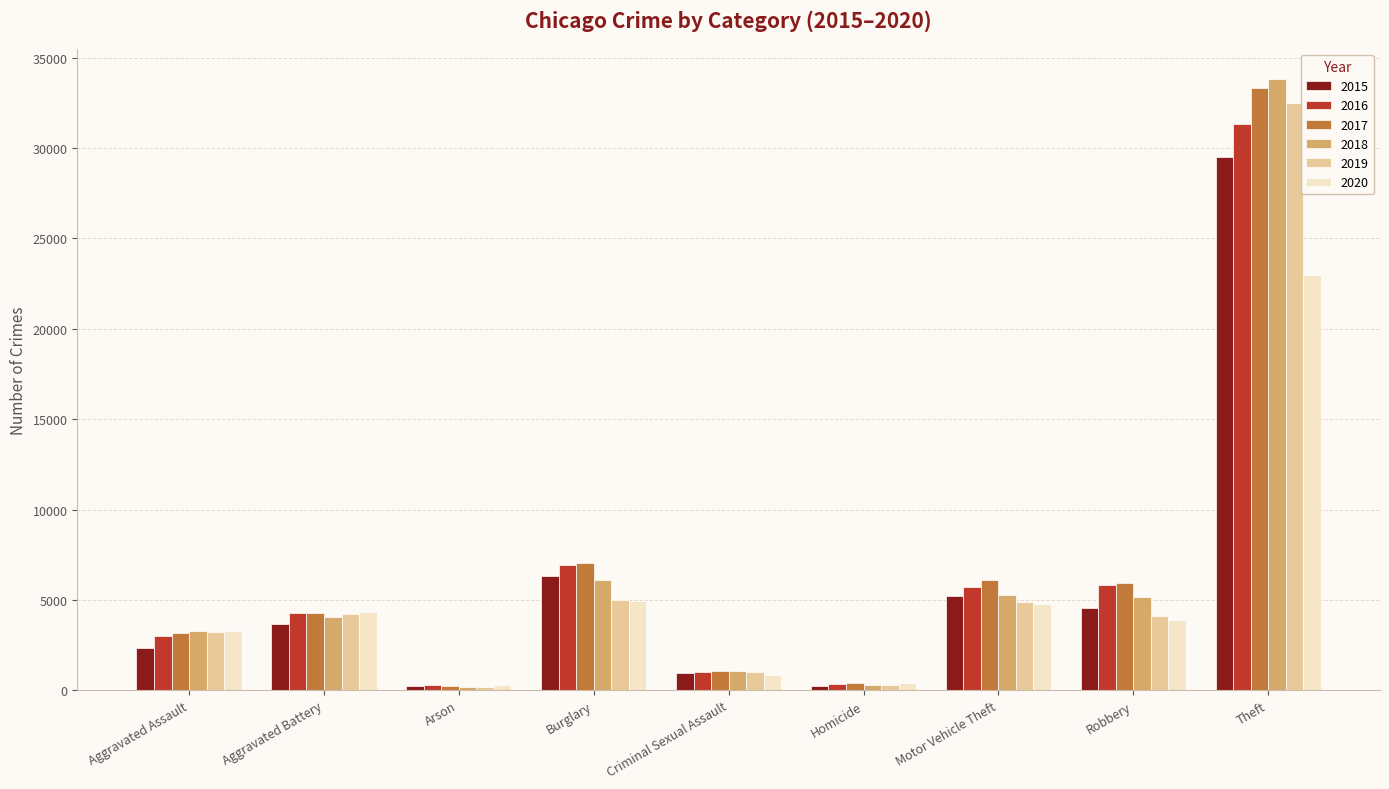

Which label corresponds to the largest value in the chart?

Theft